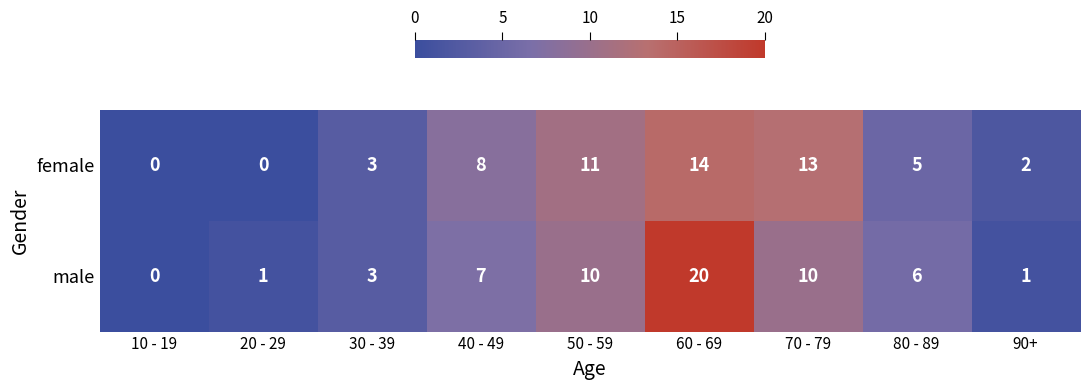

What is the maximum value shown in the chart?

20